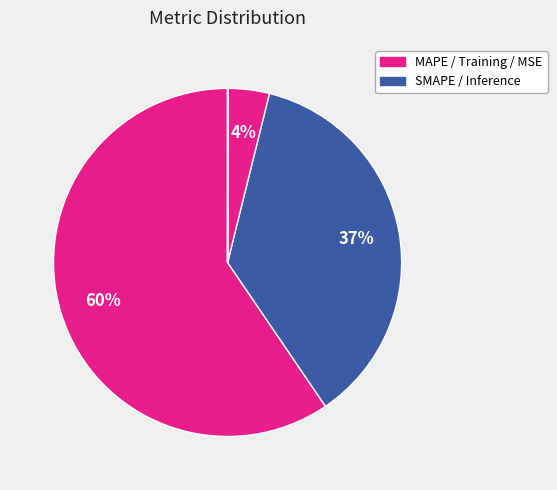

To the nearest percent, what is the average slice percentage?

20%